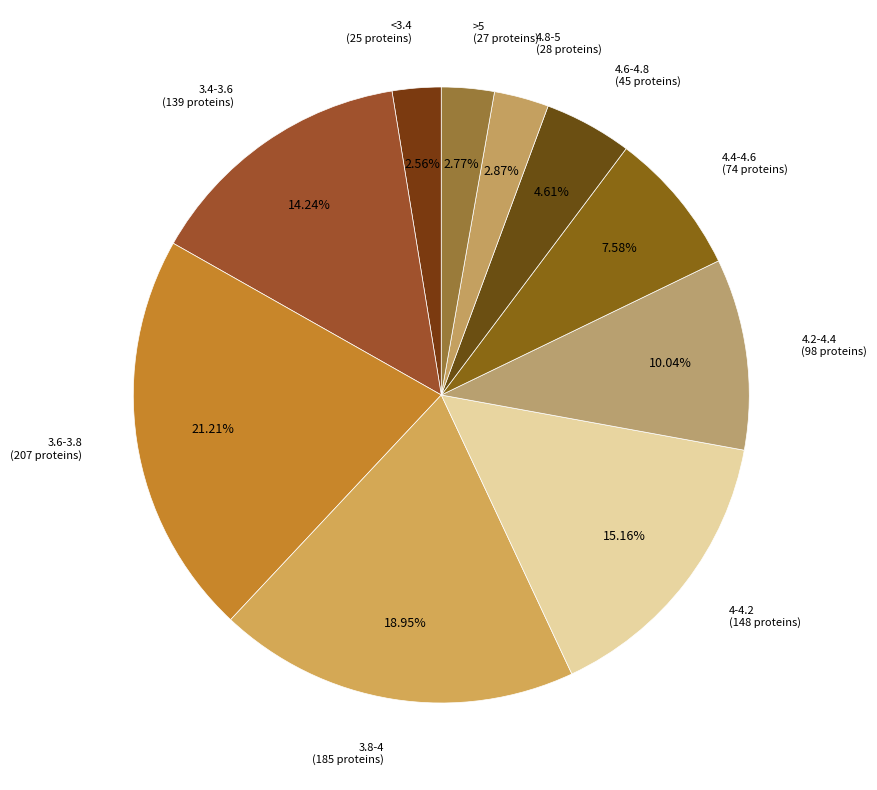

Approximately how many times larger is the value at 4.2-4.4 (98 proteins) compared to 4-4.2 (148 proteins)?

0.7